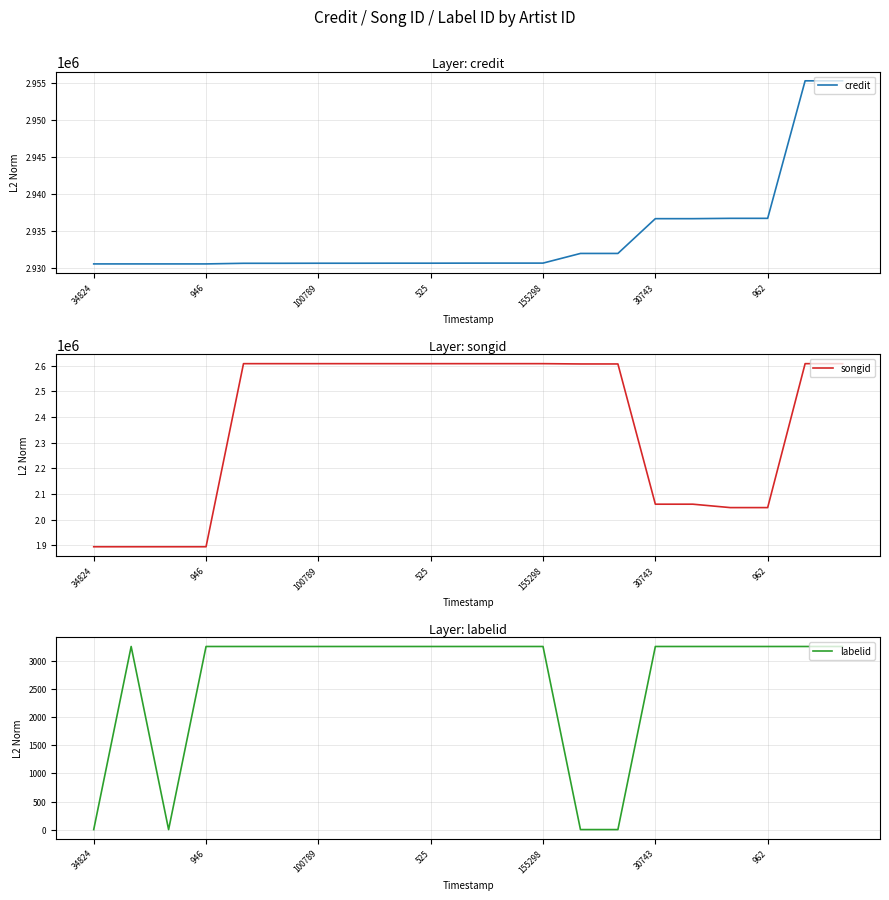

How many categories are shown in the chart?

21